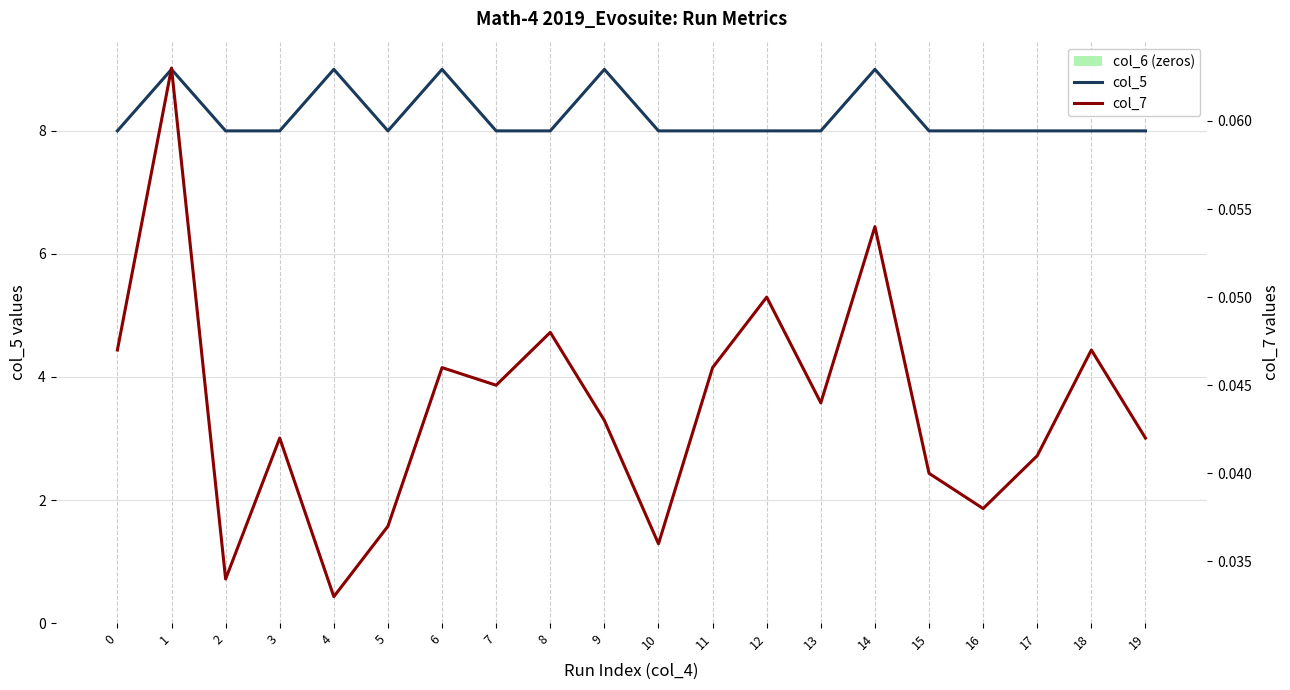

Is it true that col_6 equals 0.0 at 4?

True